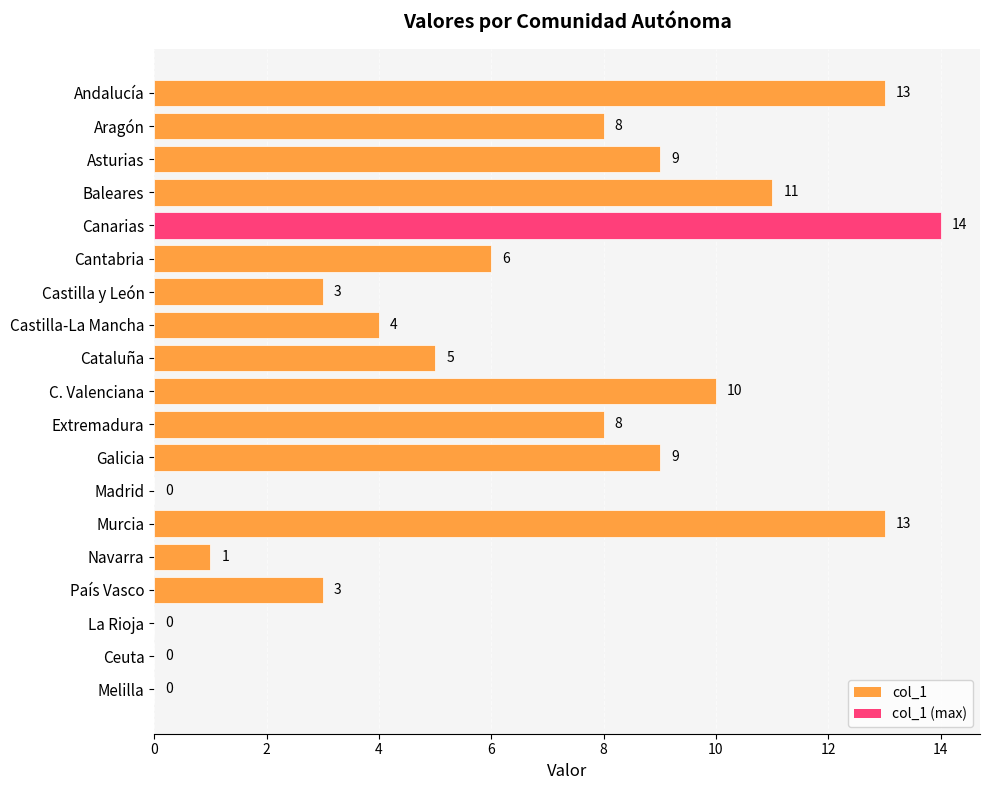

How many values are above zero?

15